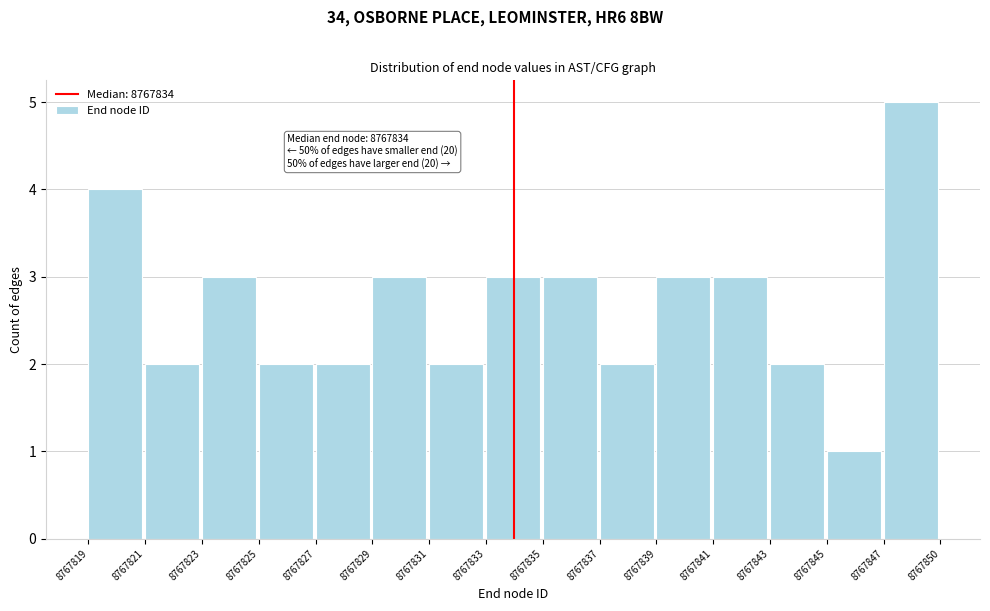

Reading left to right, extract all data points from this chart.

8767819=4	8767821=2	8767823=3	8767825=2	8767827=2	8767829=3	8767831=2	8767833=3	8767835=3	8767837=2	8767839=3	8767841=3	8767843=2	8767845=1	8767847=5